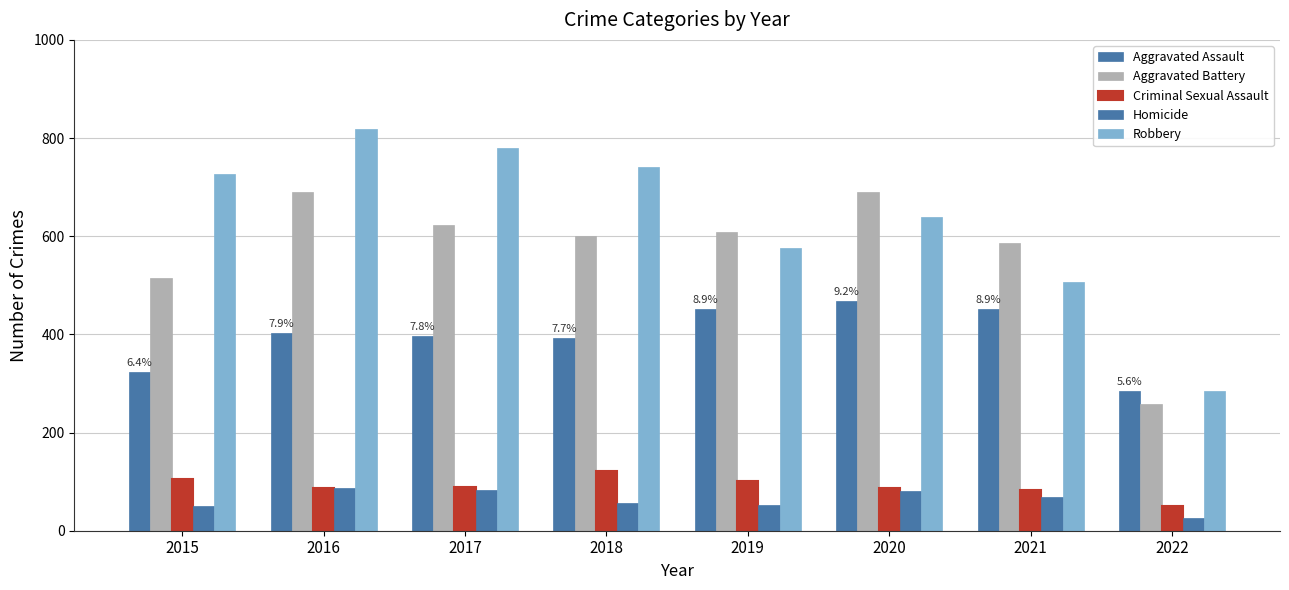

At which category does the chart reach its peak across all series?

2016